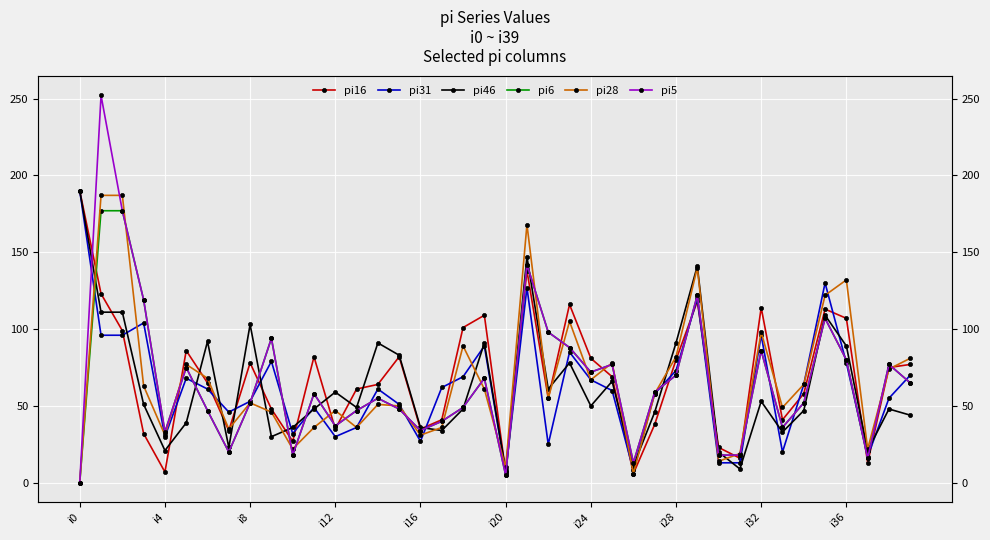

How many intersections are there between pi5 and pi31?

18